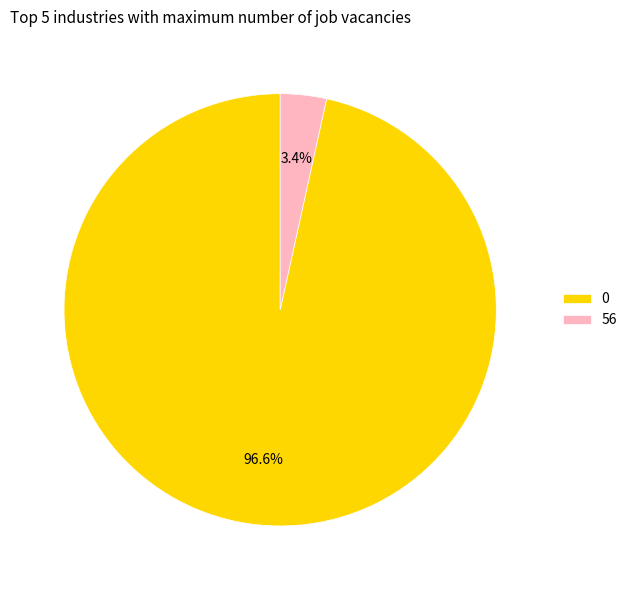

True or false: 0 accounts for 97% of the total.

True